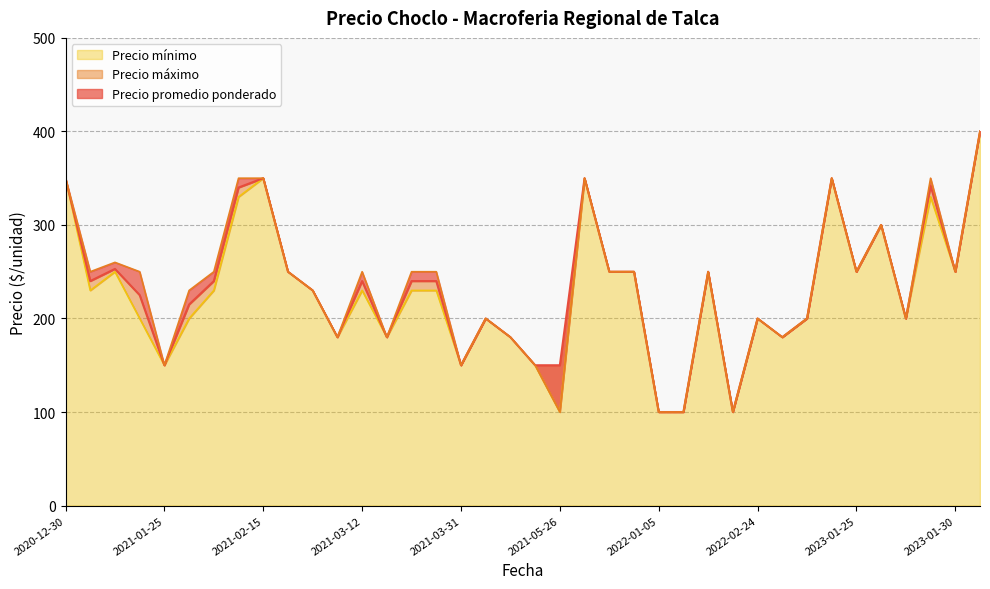

True or false: Precio promedio ponderado has a value of 210 at 2021-03-31.

False